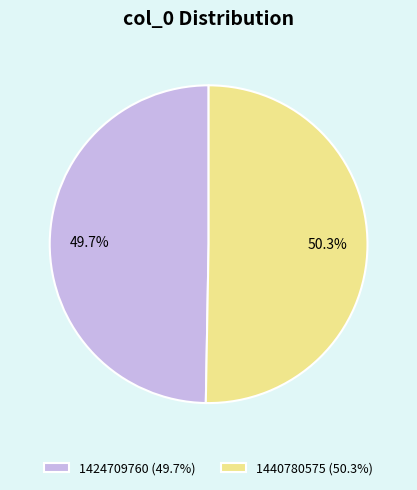

Between 1424709760 and 1440780575, which is larger?

1440780575